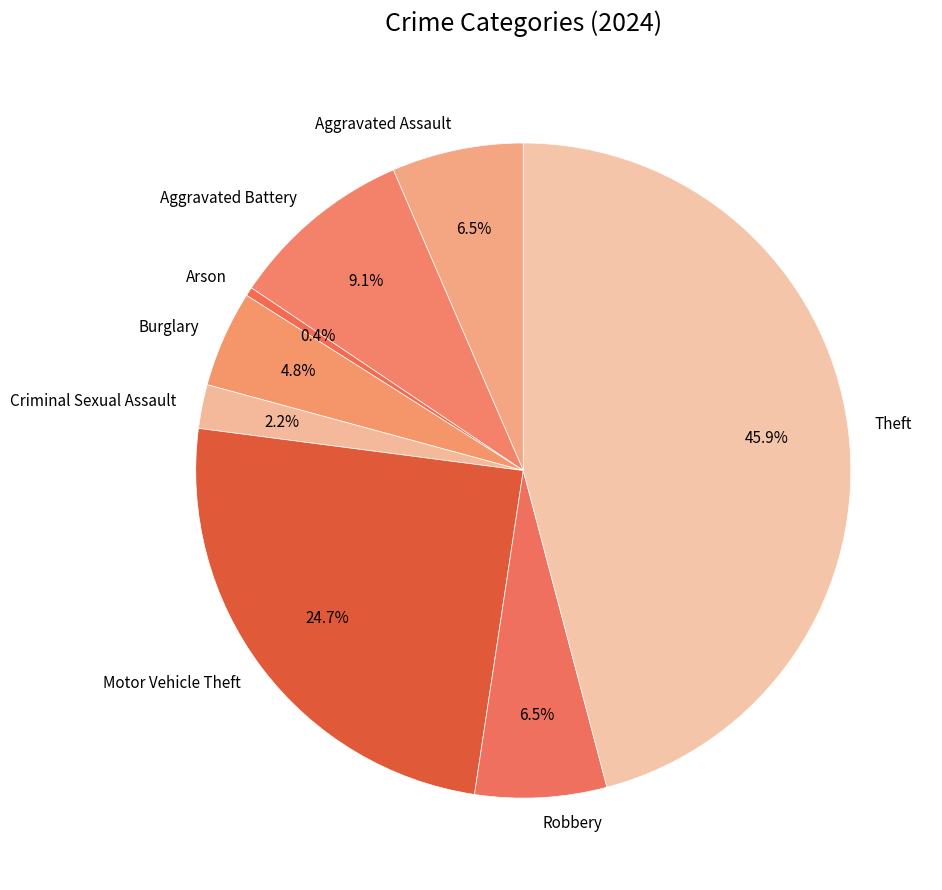

To the nearest percent, what portion does Criminal Sexual Assault represent?

2%